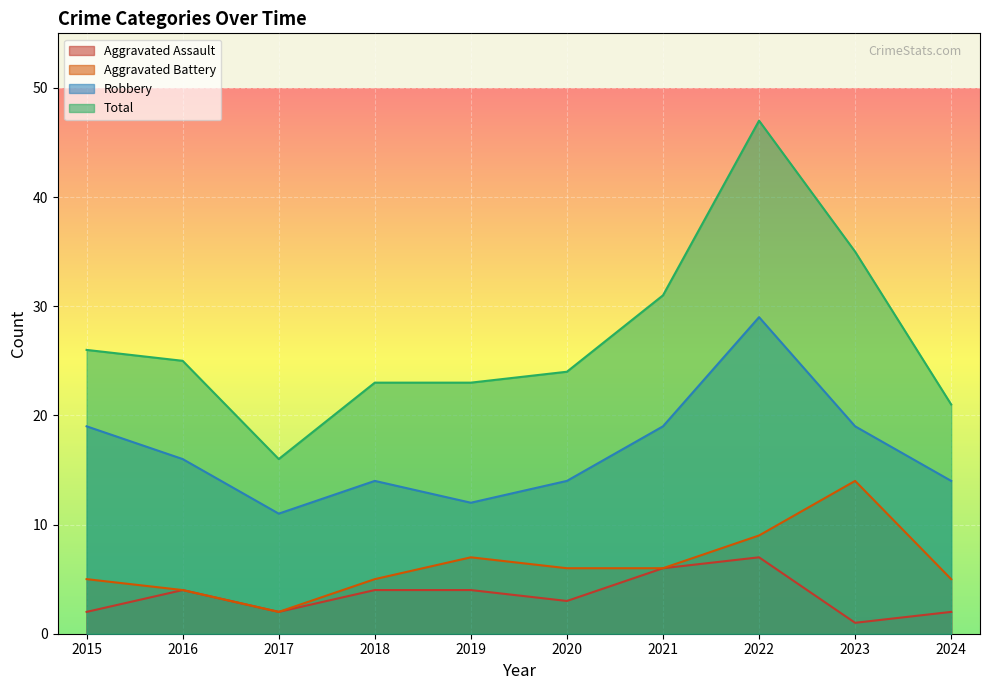

At how many categories does at least one series exceed 25?

4